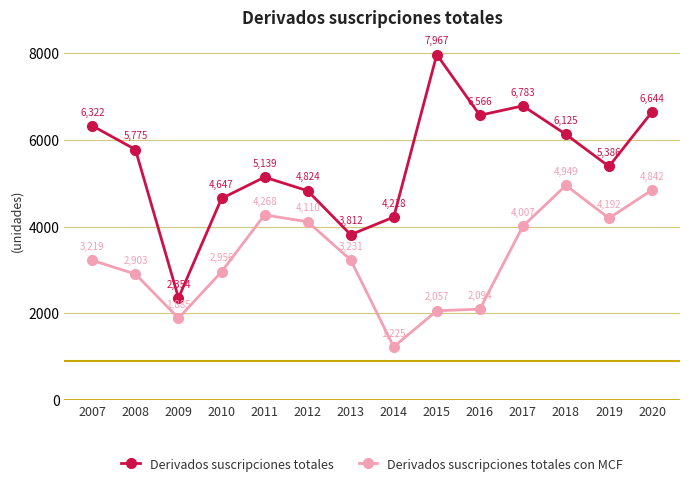

What is the difference between the maximum and minimum values in the Derivados suscripciones totales con MCF series?

3724